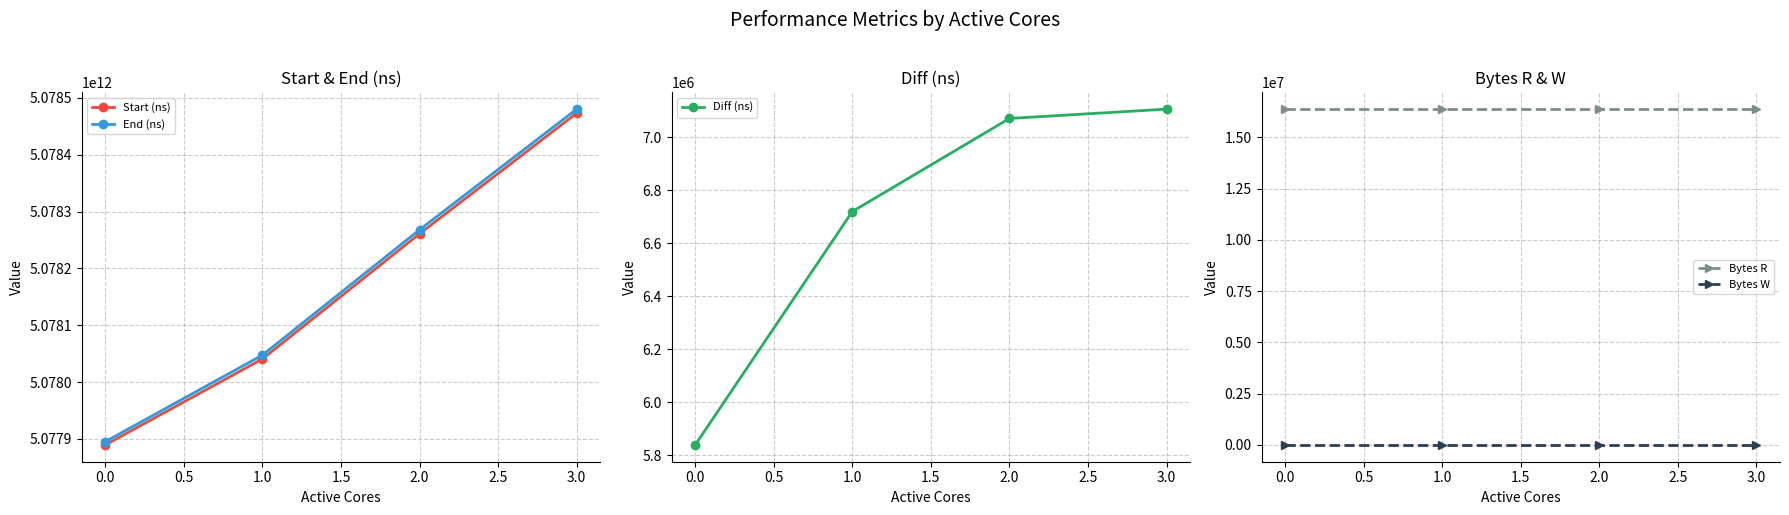

Reading right to left, list all the values displayed in this chart.

Start (ns): 3.0=5078473020987	2.0=5078260853158	1.0=5078040668578	0.0=5077889341978
End (ns): 3.0=5078480126547	2.0=5078267923505	1.0=5078047387739	0.0=5077895180401
Diff (ns): 3.0=7105560	2.0=7070347	1.0=6719161	0.0=5838423
Bytes R: 3.0=16384000	2.0=16384000	1.0=16384000	0.0=16384000
Bytes W: 3.0=0	2.0=0	1.0=0	0.0=0